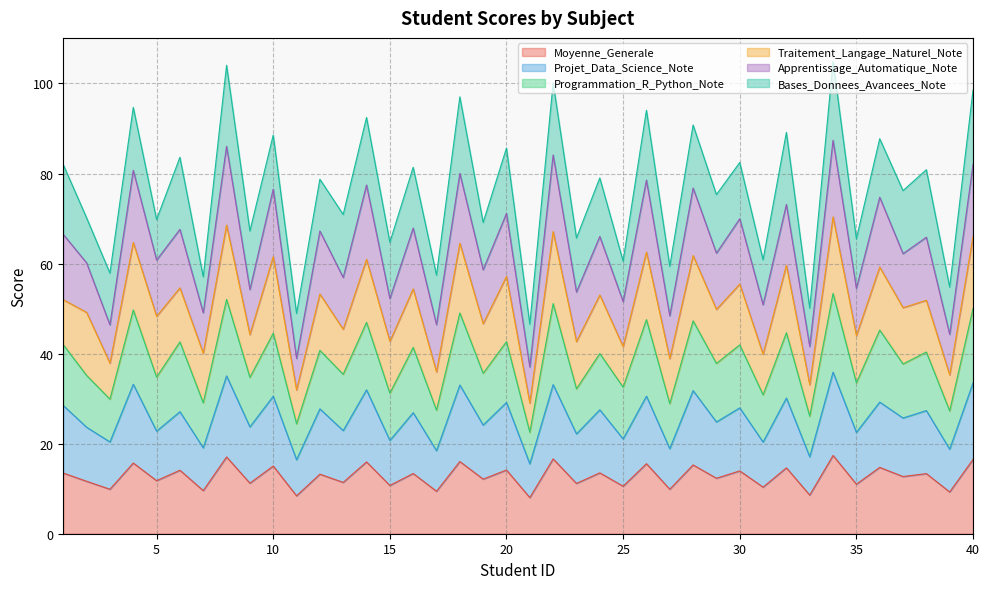

What is the maximum value for Moyenne_Generale?

17.4